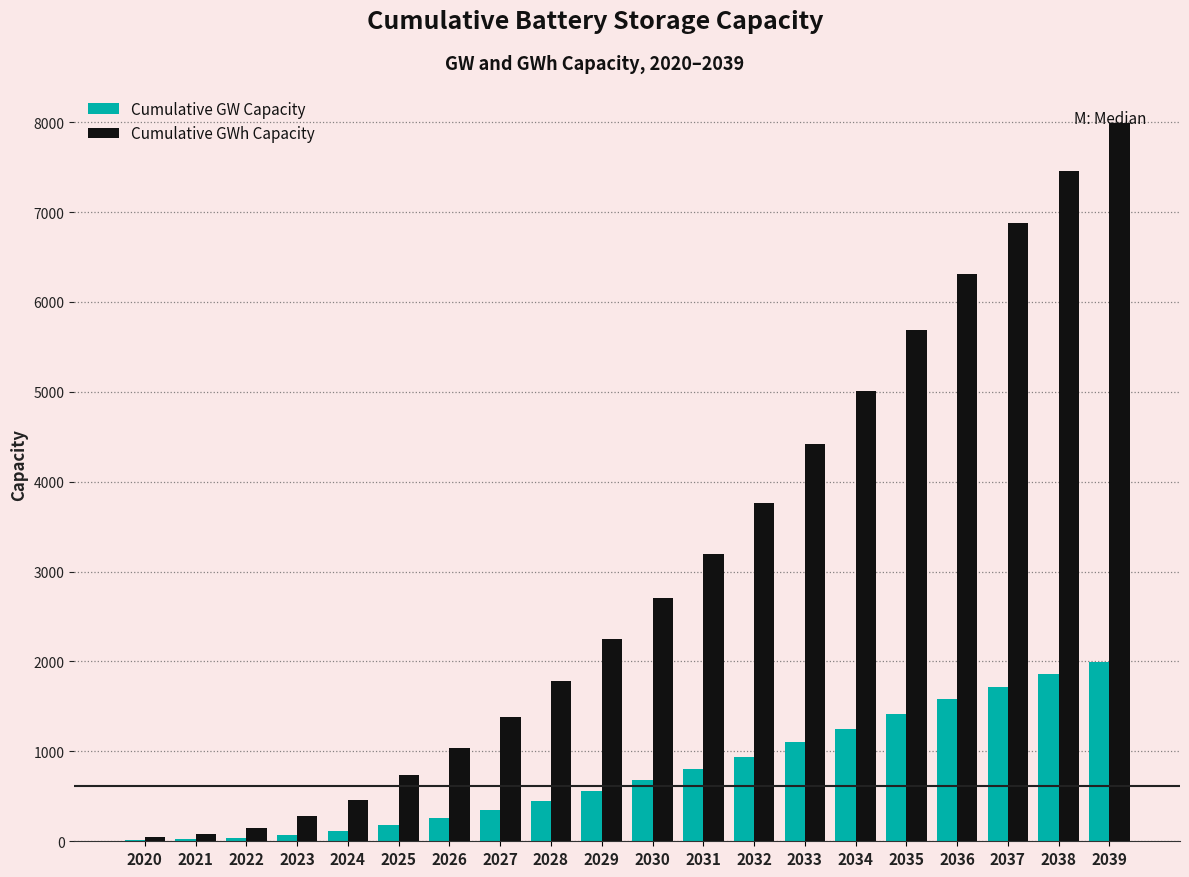

At which label is Cumulative GWh Capacity closest to 4022?

2032